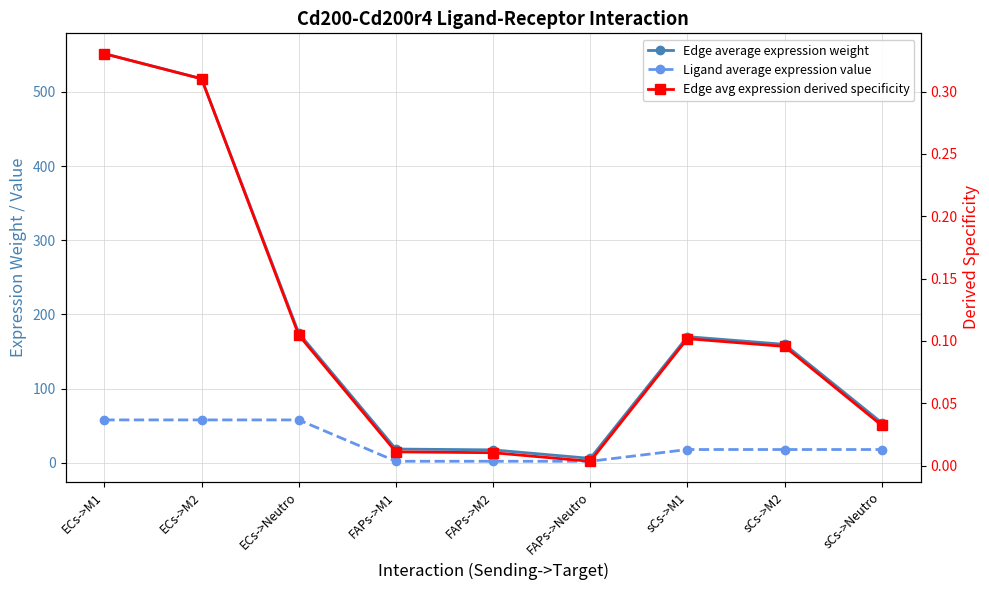

The value of Edge avg expression derived specificity at sCs->Neutro is 0.0. True or false?

True